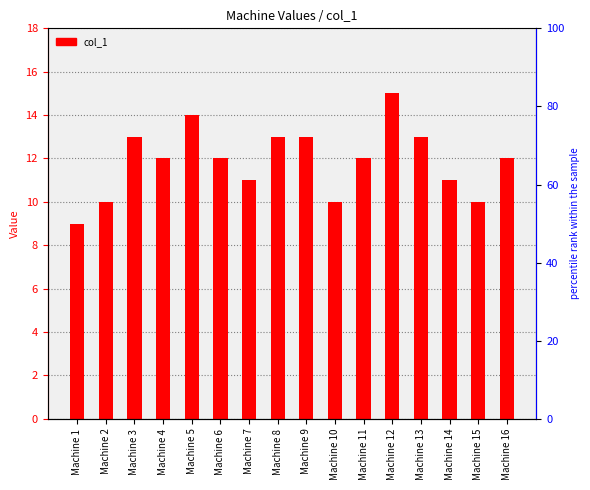

Which has a higher value, Machine 12 or Machine 15?

Machine 12